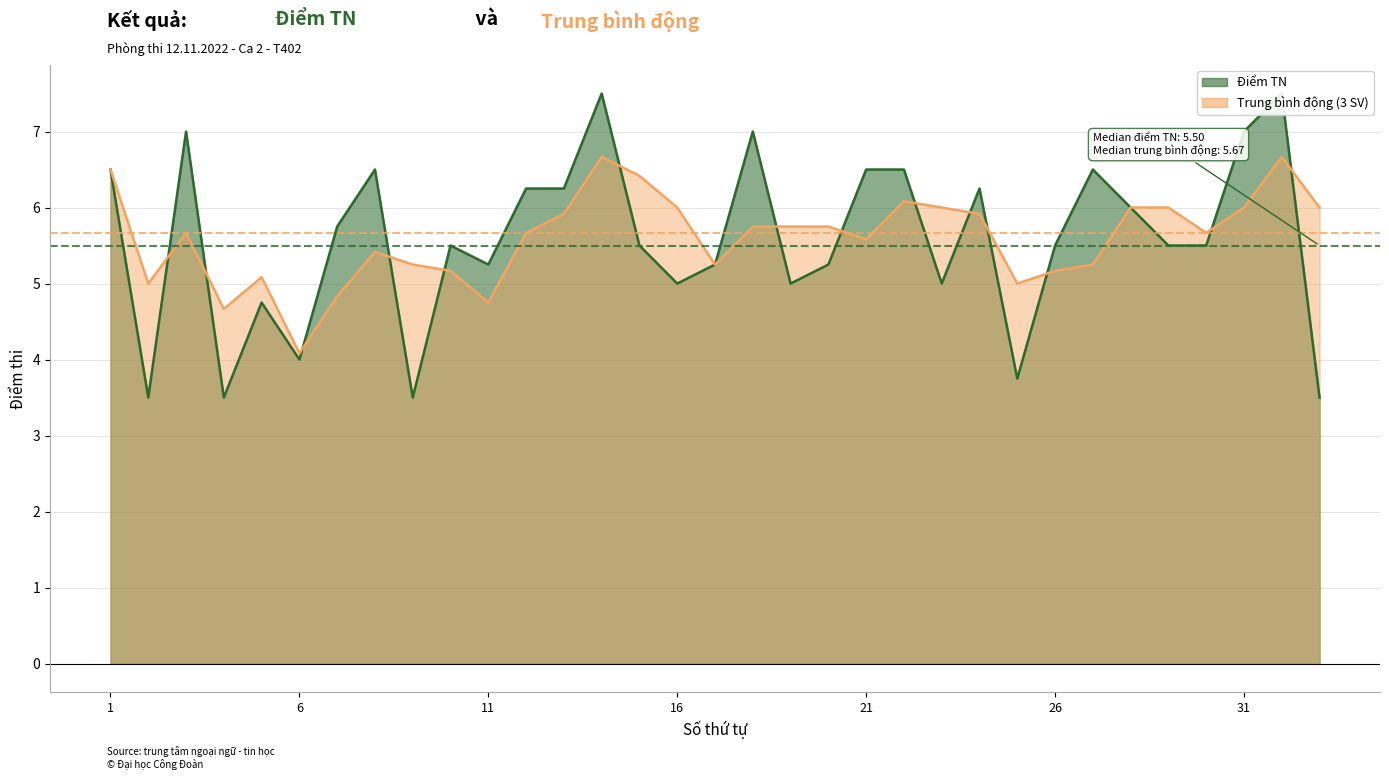

At which label does the data first exceed 5?

1